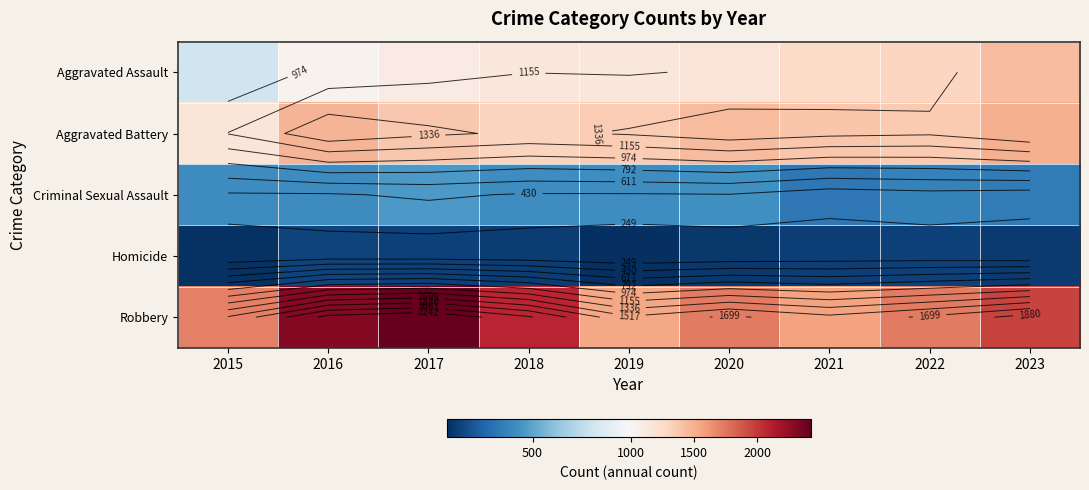

At which label is Aggravated Battery closest to 1331?

2019